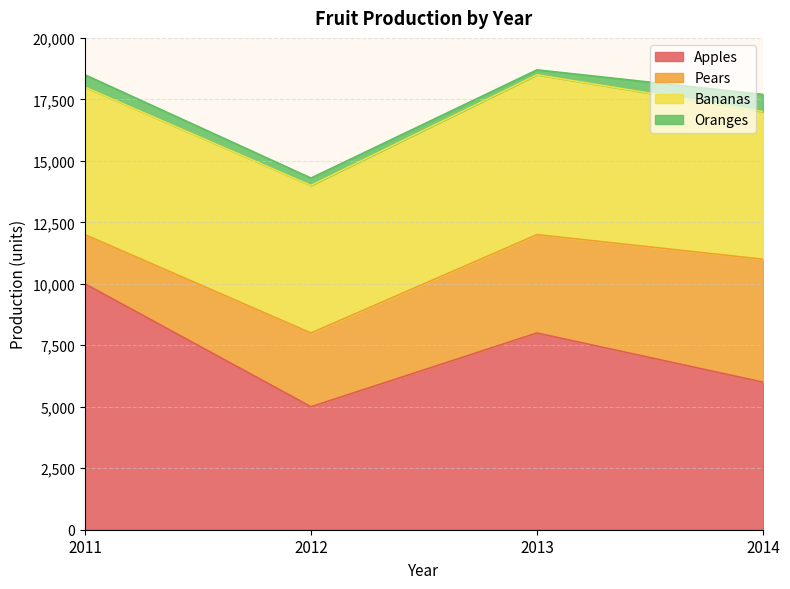

Is the value of Pears at 2012 greater than the value of Bananas at 2014?

No